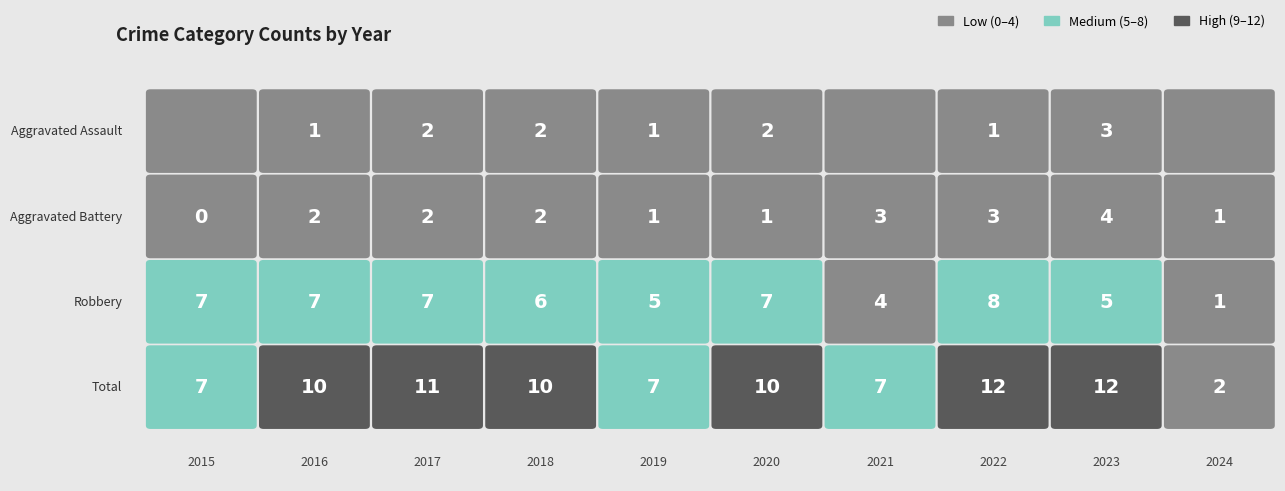

Where does the Aggravated Battery series first go above 2?

2021